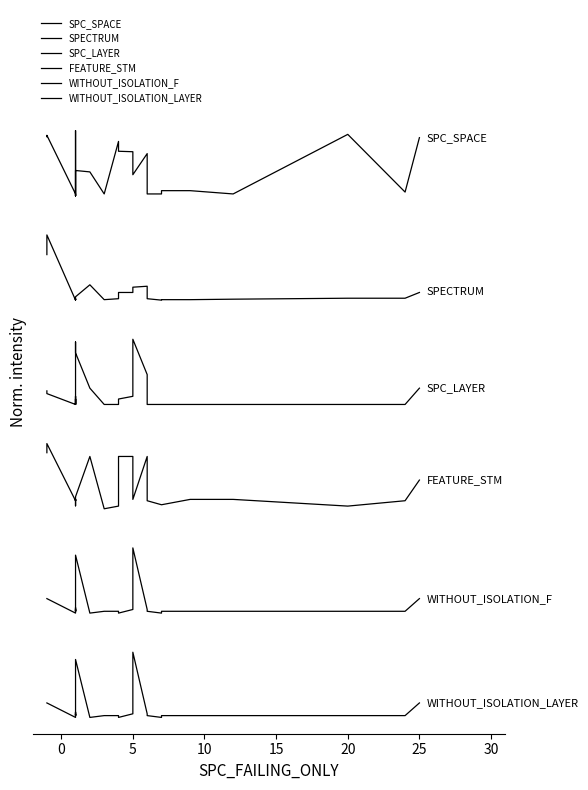

List the series in order of their overall mean, lowest first.

WITHOUT_ISOLATION_LAYER, WITHOUT_ISOLATION_F, FEATURE_STM, SPC_LAYER, SPECTRUM, SPC_SPACE